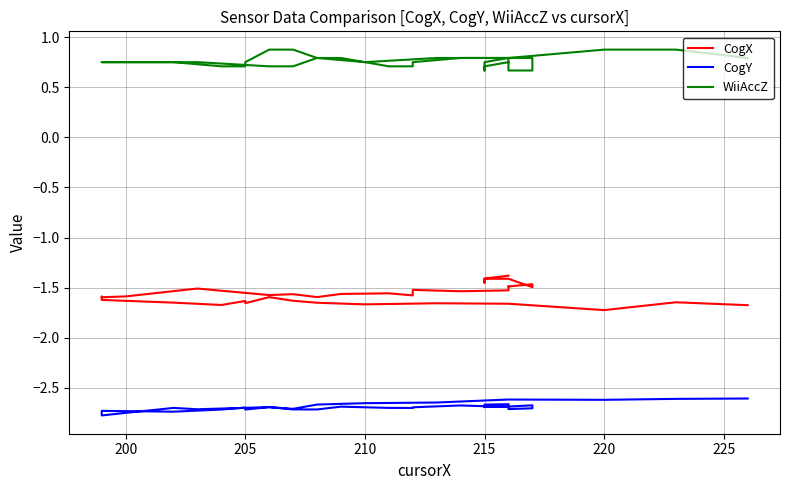

What are all the series names shown in the legend?

CogX, CogY, WiiAccZ